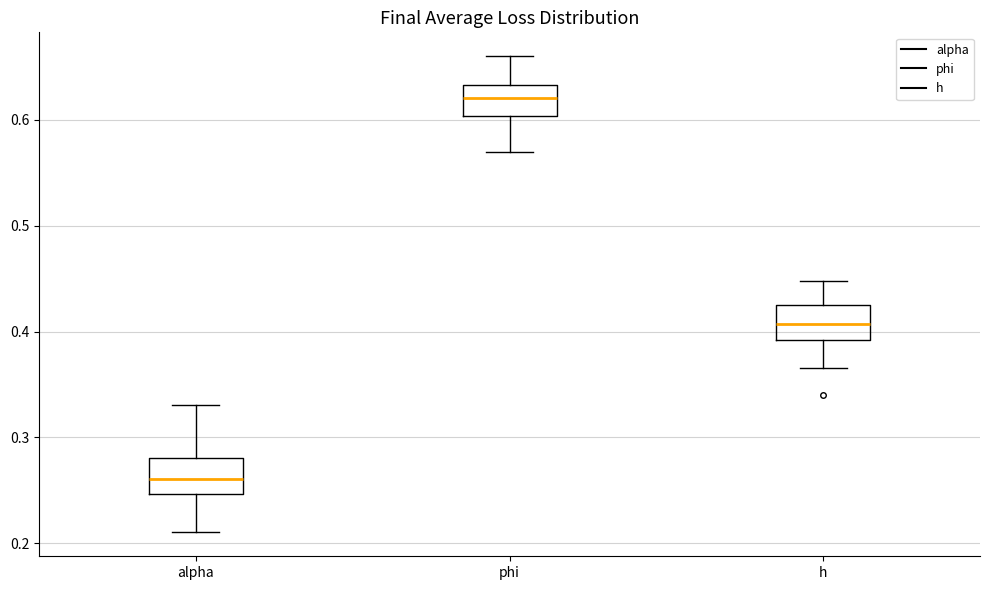

Where is the upper edge of the box for phi on the y-axis? The values are not printed on the chart, so give them approximately, as read against the axis.

0.63